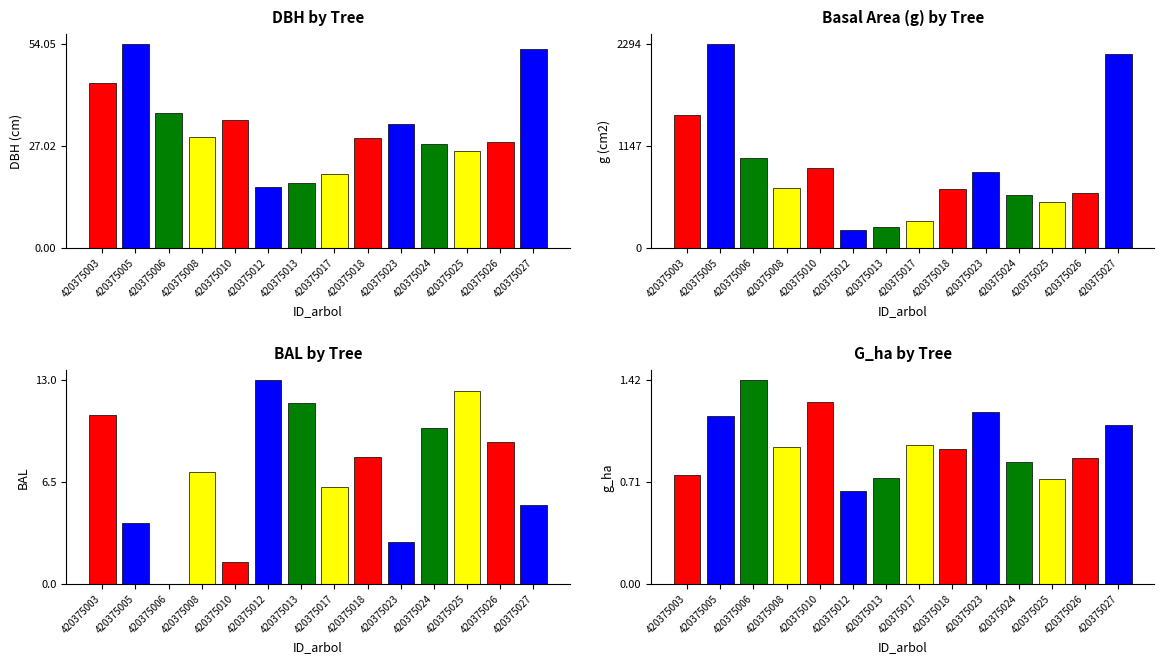

What is the approximate value of bal at 420375025?

12.3